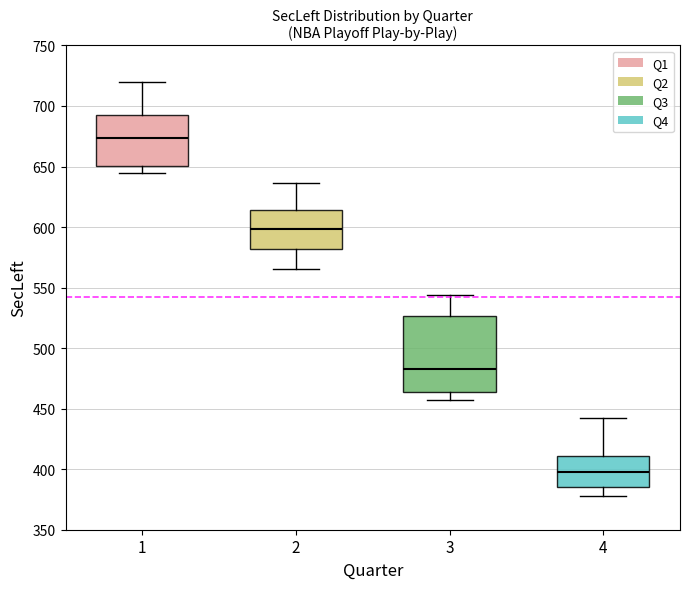

Comparing the boxes themselves (not the whiskers), which one is the tallest?

3